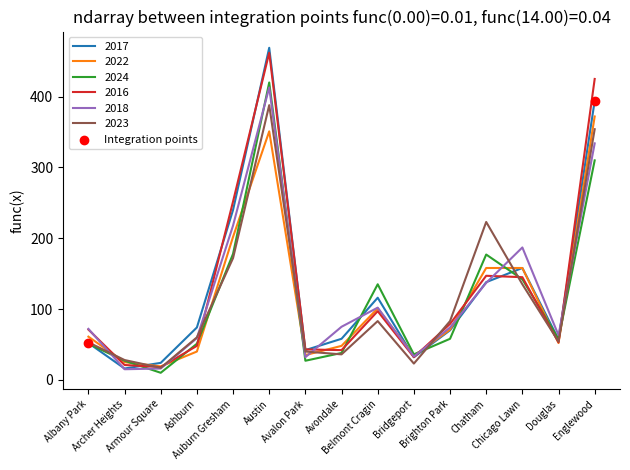

Which series has the widest spread of values?

2017